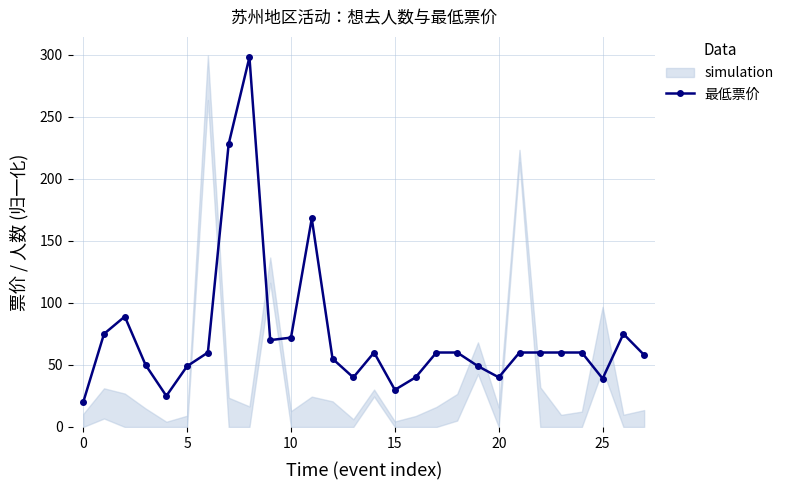

Reading right to left, list all the values displayed in this chart.

58.0	75.0	39.0	60.0	60.0	60.0	60.0	40.0	49.0	60.0	60.0	40.0	29.9	60.0	39.9	55.0	168.0	72.0	70.0	298.0	228.0	60.0	49.0	25.0	50.0	89.0	75.0	20.0